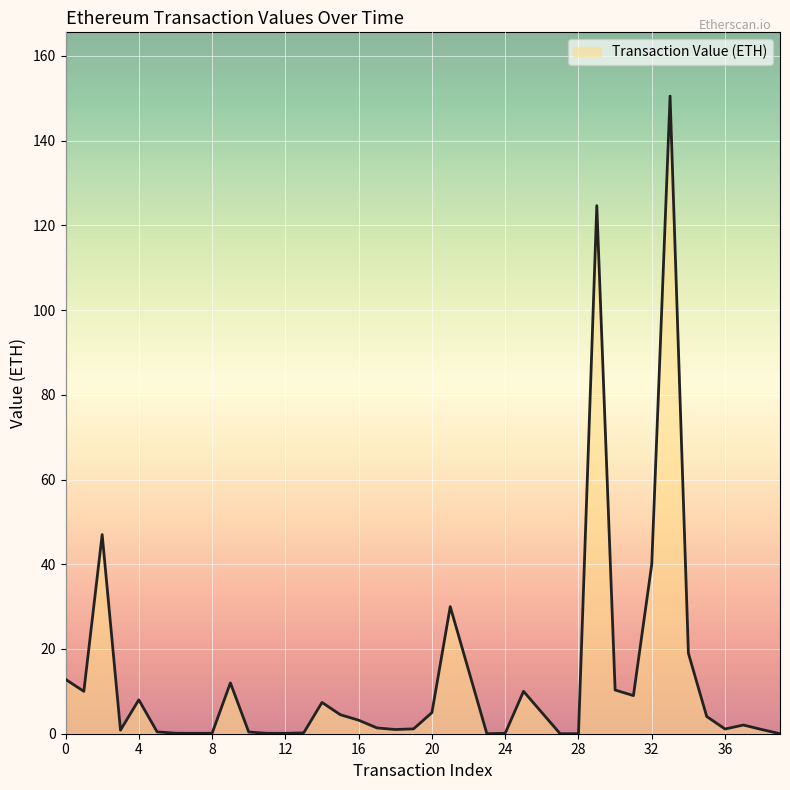

Does the chart have visible grid lines?

Yes